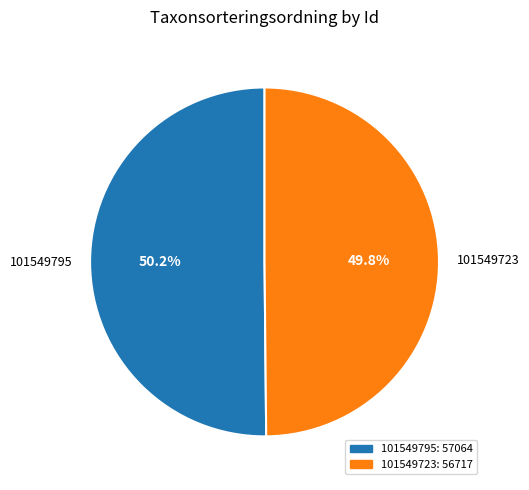

To the nearest percent, what portion does 101549723 represent?

50%